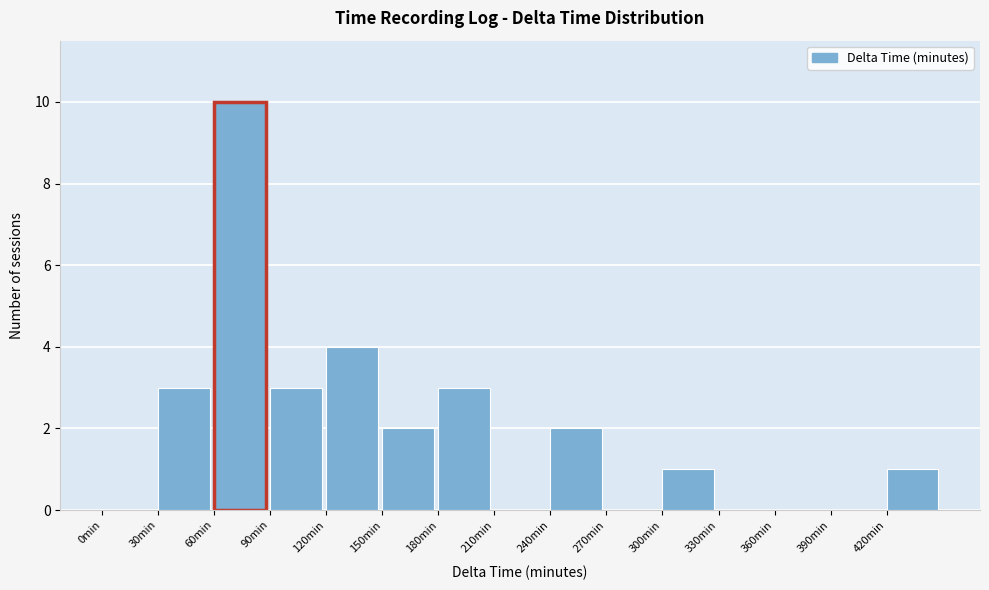

Reading left to right, list every bar in this chart as the range it spans on the x-axis followed by its height. The values are not printed on the chart, so give them approximately, as read against the axis.

0 to 30: 0
30 to 60: 3
60 to 90: 10
90 to 120: 3
120 to 150: 4
150 to 180: 2
180 to 210: 3
210 to 240: 0
240 to 270: 2
270 to 300: 0
300 to 330: 1
330 to 360: 0
360 to 390: 0
390 to 420: 0
420 to 450: 1